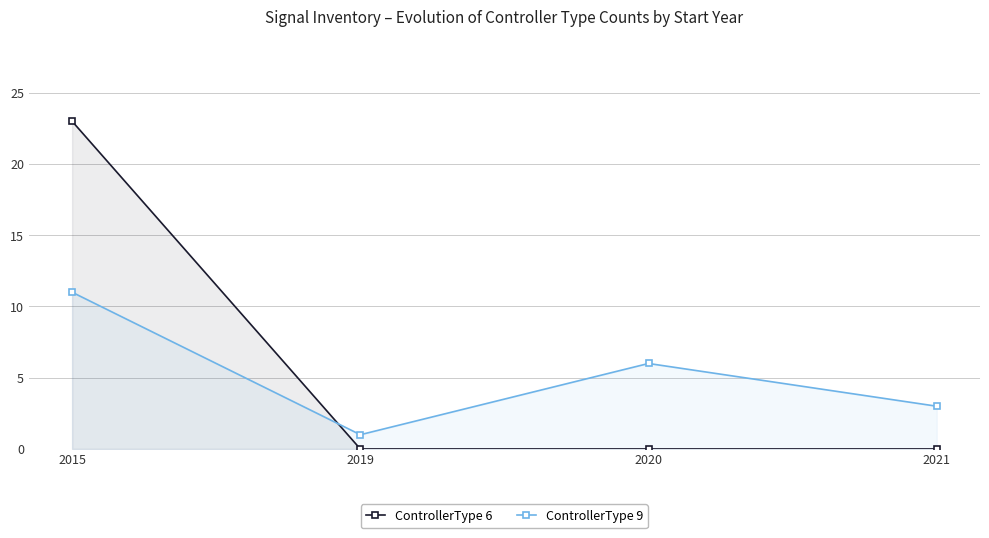

List the labels in order of ControllerType 6 value, largest first.

2015, 2019, 2020, 2021